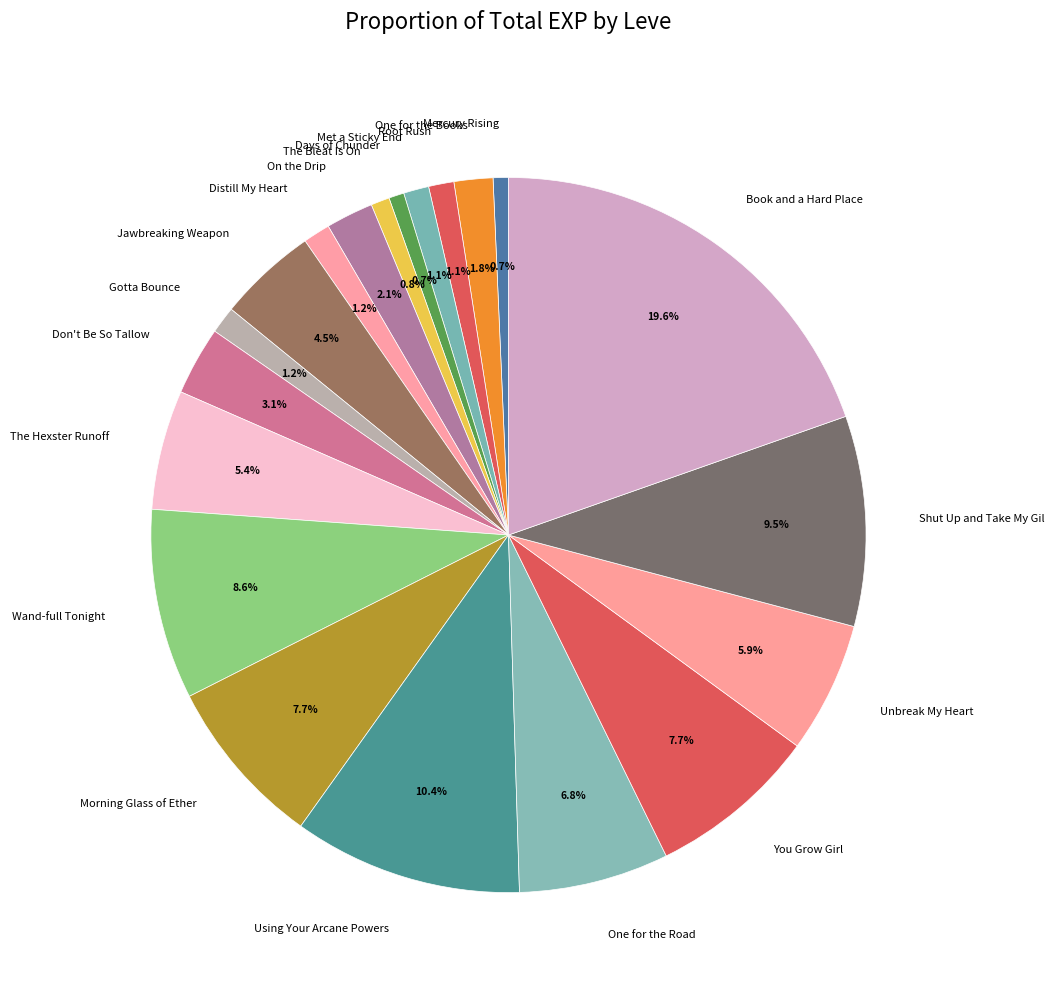

What percentage is the Mercury Rising slice, to the nearest percent?

1%